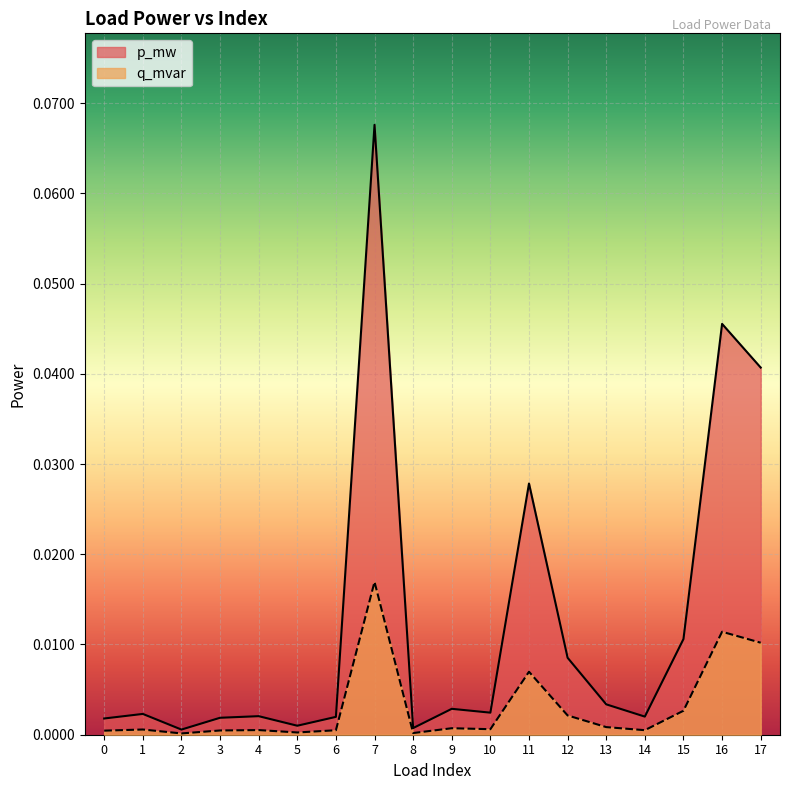

Does the chart display data point markers on the line(s)?

No